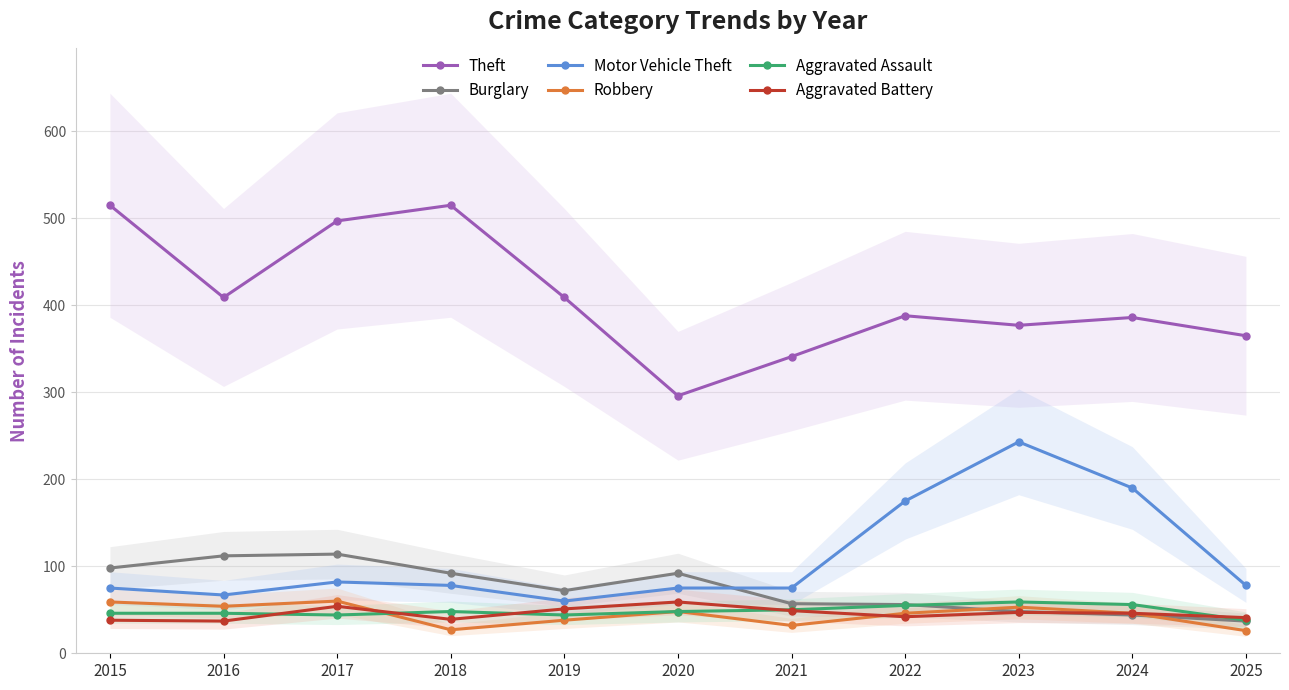

The Burglary series shows 37 at 2025. True or false?

True